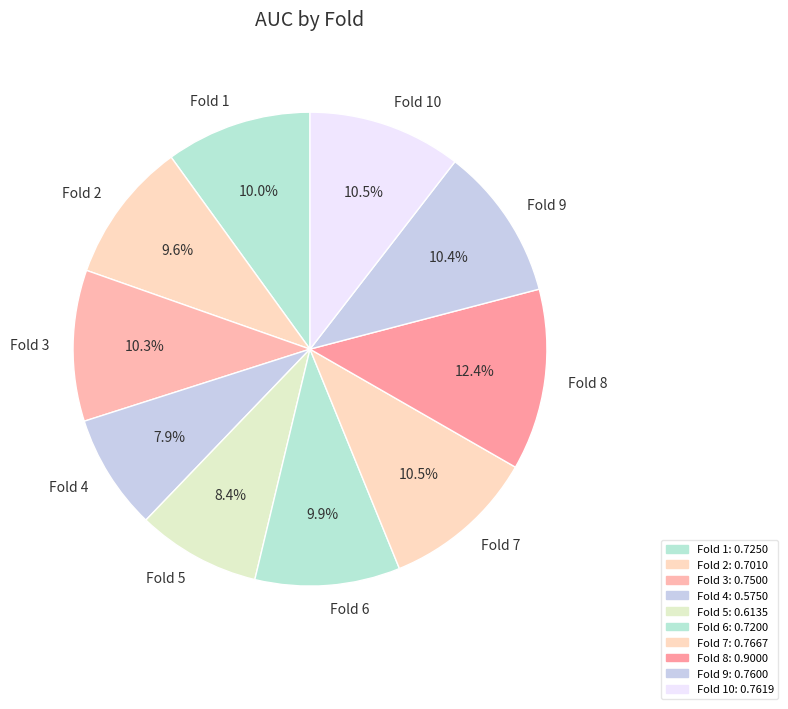

Is there any slice that represents more than half of the pie?

No